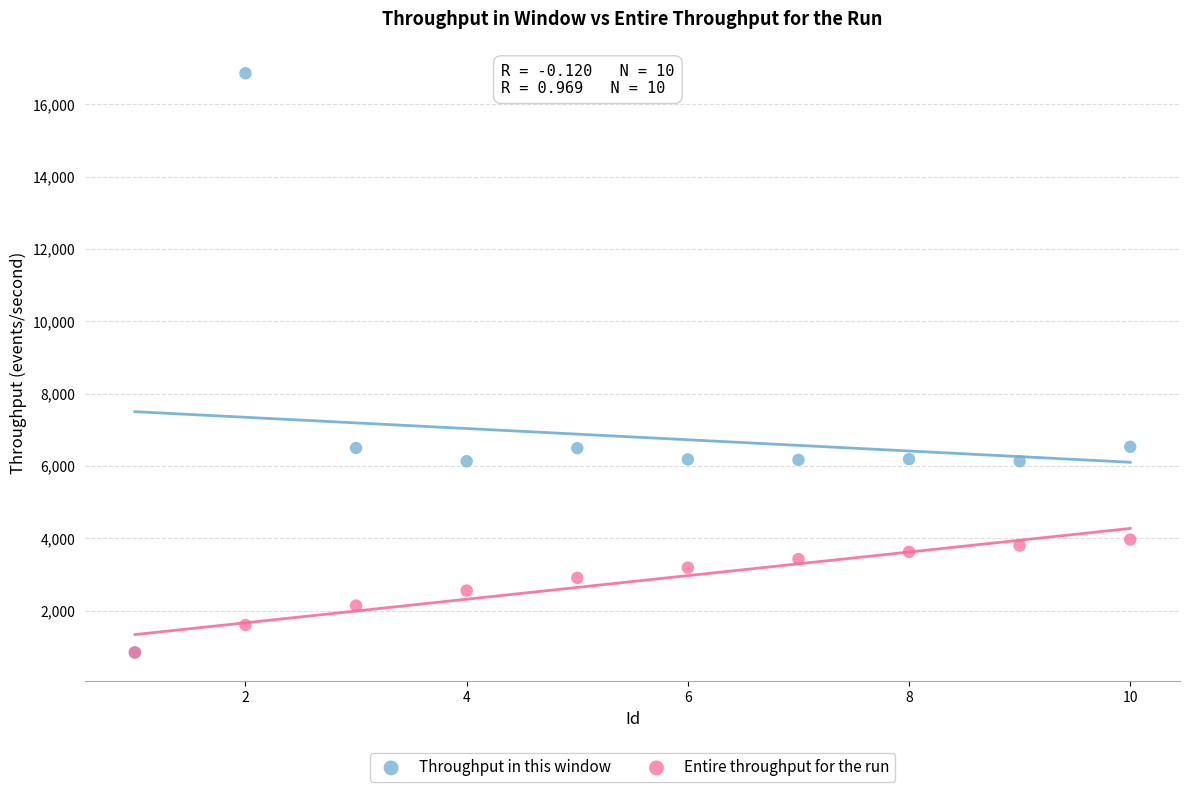

What are all the series names shown in the legend?

Throughput in this window, Entire throughput for the run